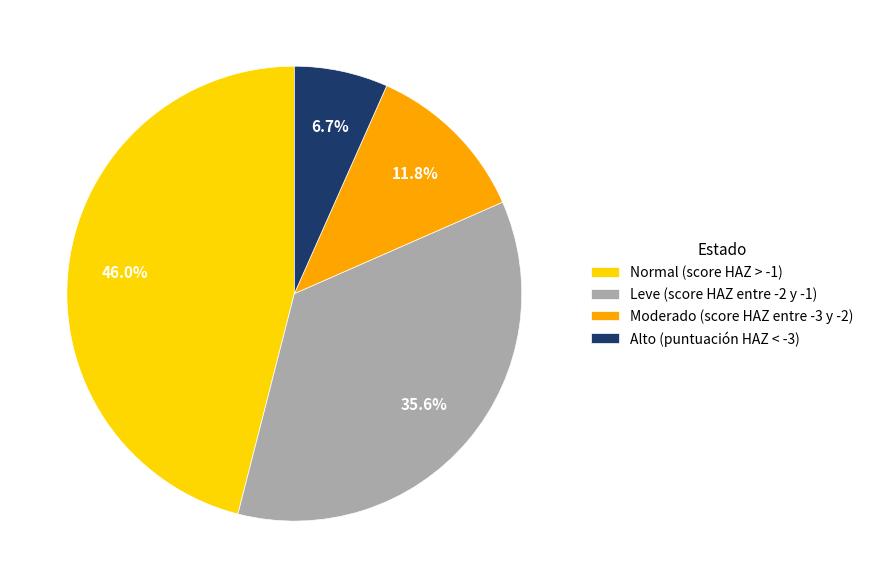

Rank the categories by value from lowest to highest.

Alto (puntuación HAZ < -3), Moderado (score HAZ entre -3 y -2), Leve (score HAZ entre -2 y -1), Normal (score HAZ > -1)